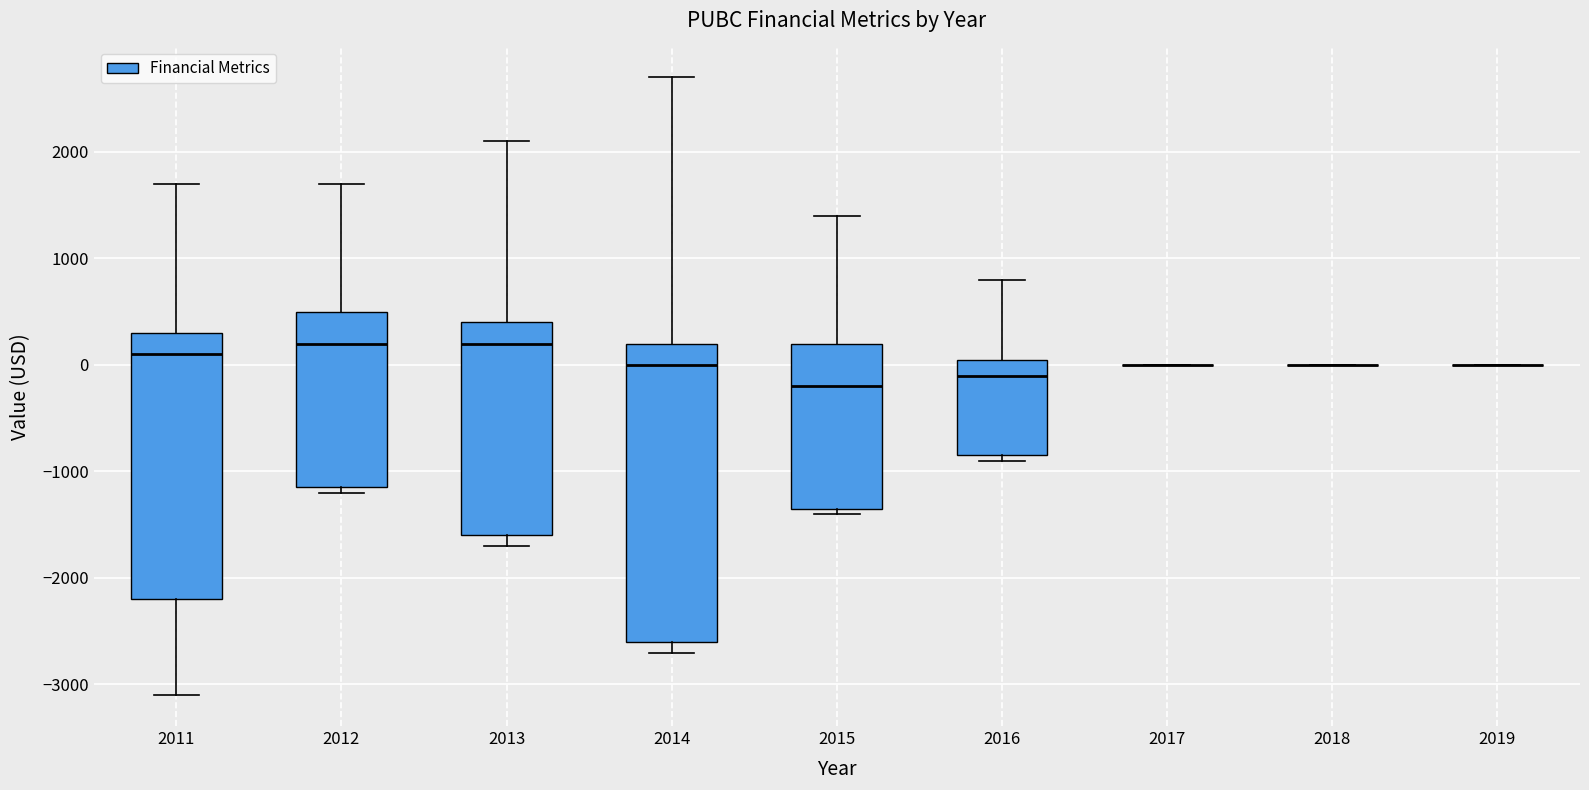

Which box is the tallest, from its lower edge to its upper edge?

2014